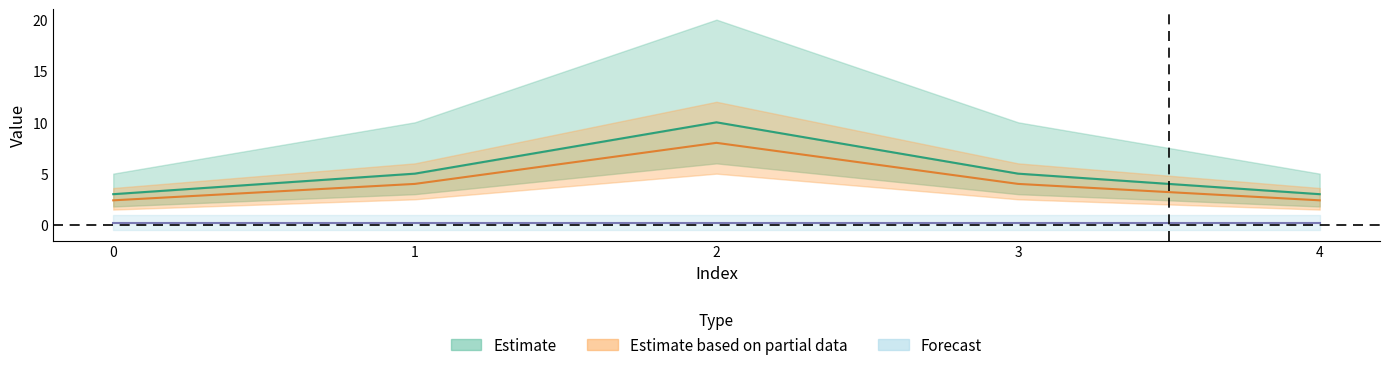

How many data points in col_2 are less than 4?

2